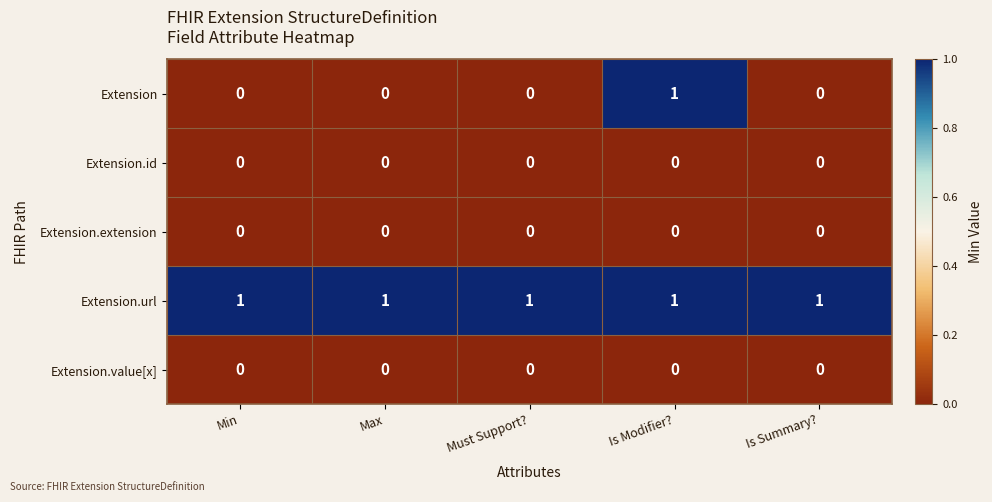

True or false: Extension.extension has a value of 0 at Must Support?.

True